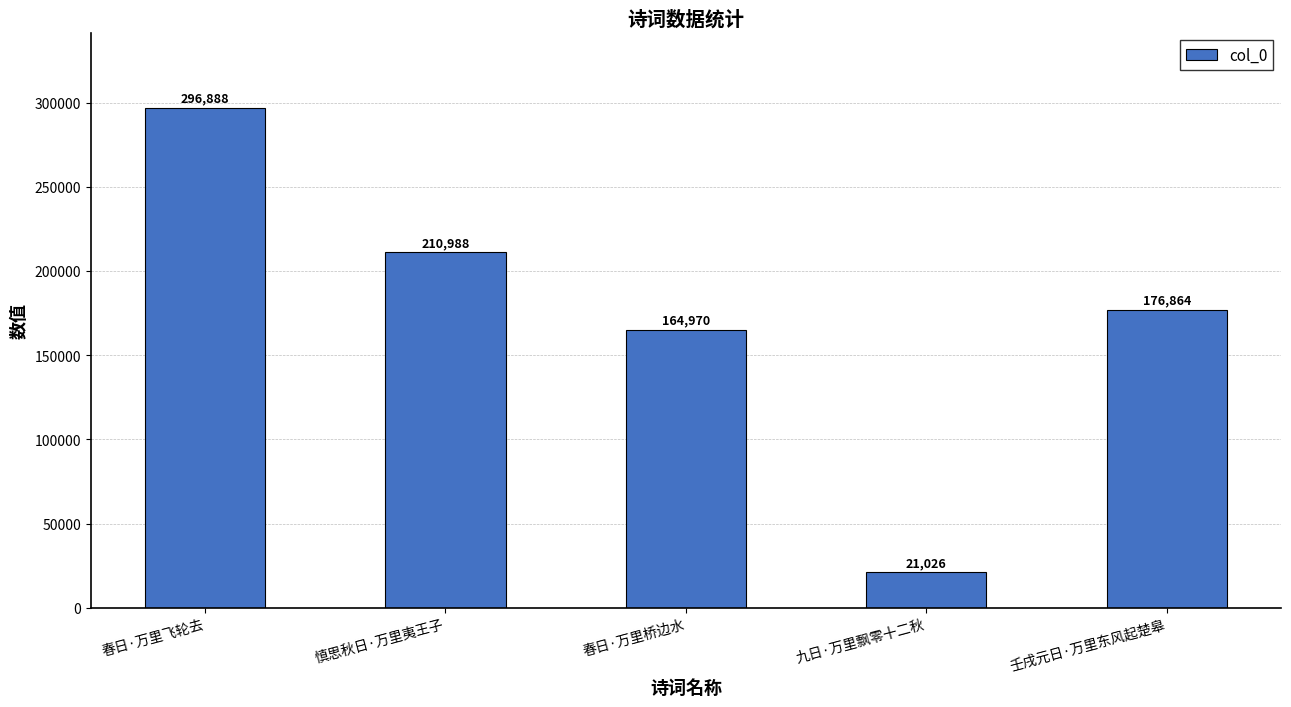

List the labels in order of value, largest first.

春日·万里飞轮去, 慎思秋日·万里夷王子, 壬戌元日·万里东风起楚皋, 春日·万里桥边水, 九日·万里飘零十二秋